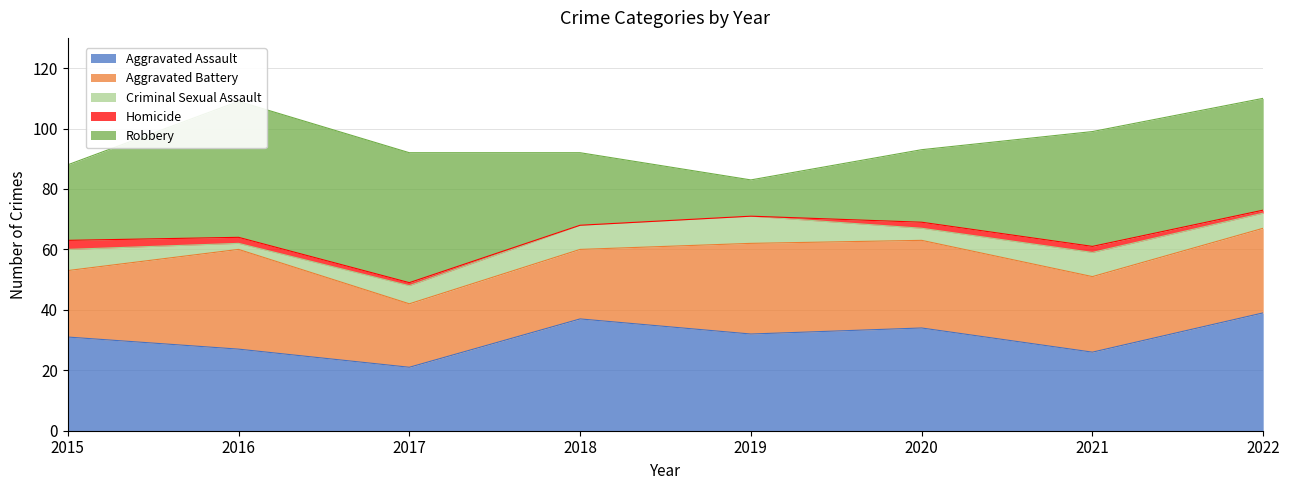

Does the chart display data point markers on the line(s)?

No